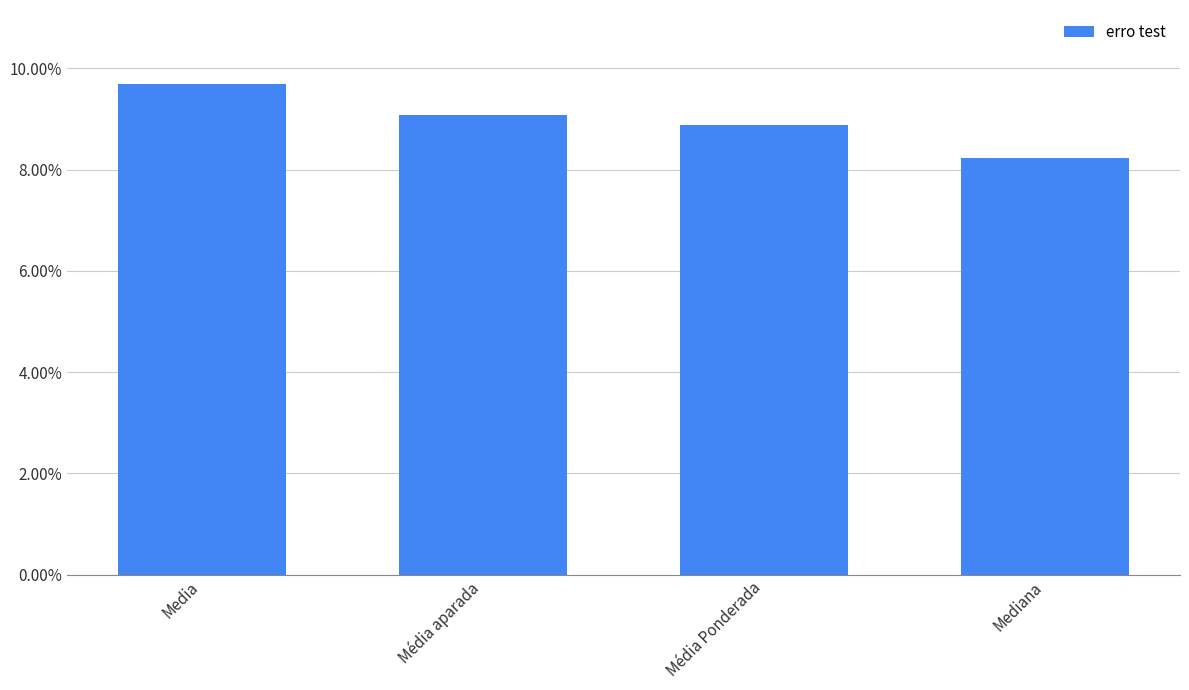

What position from the right is Media?

4